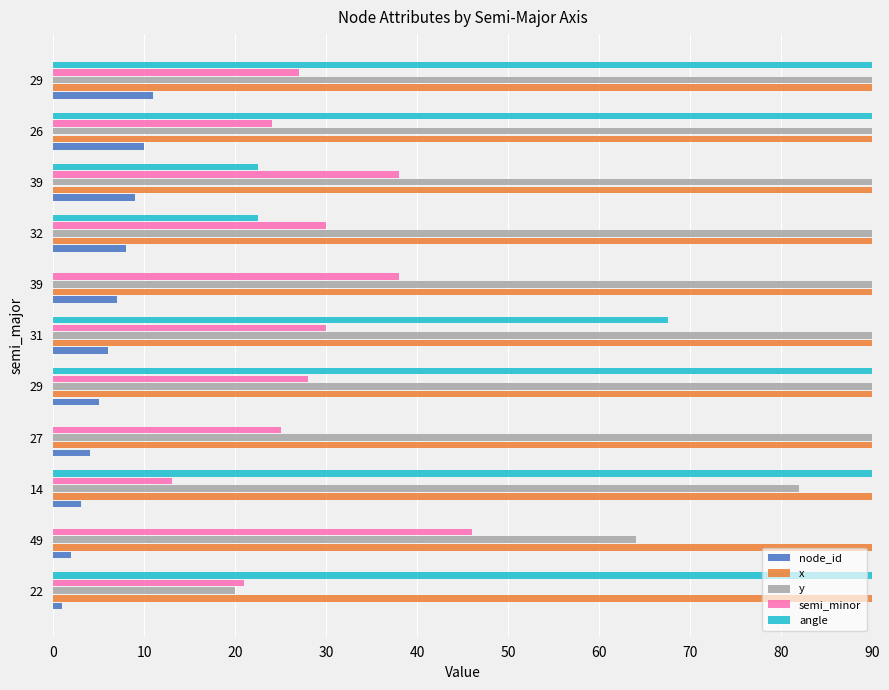

Between 49 and 39, which is larger?

39